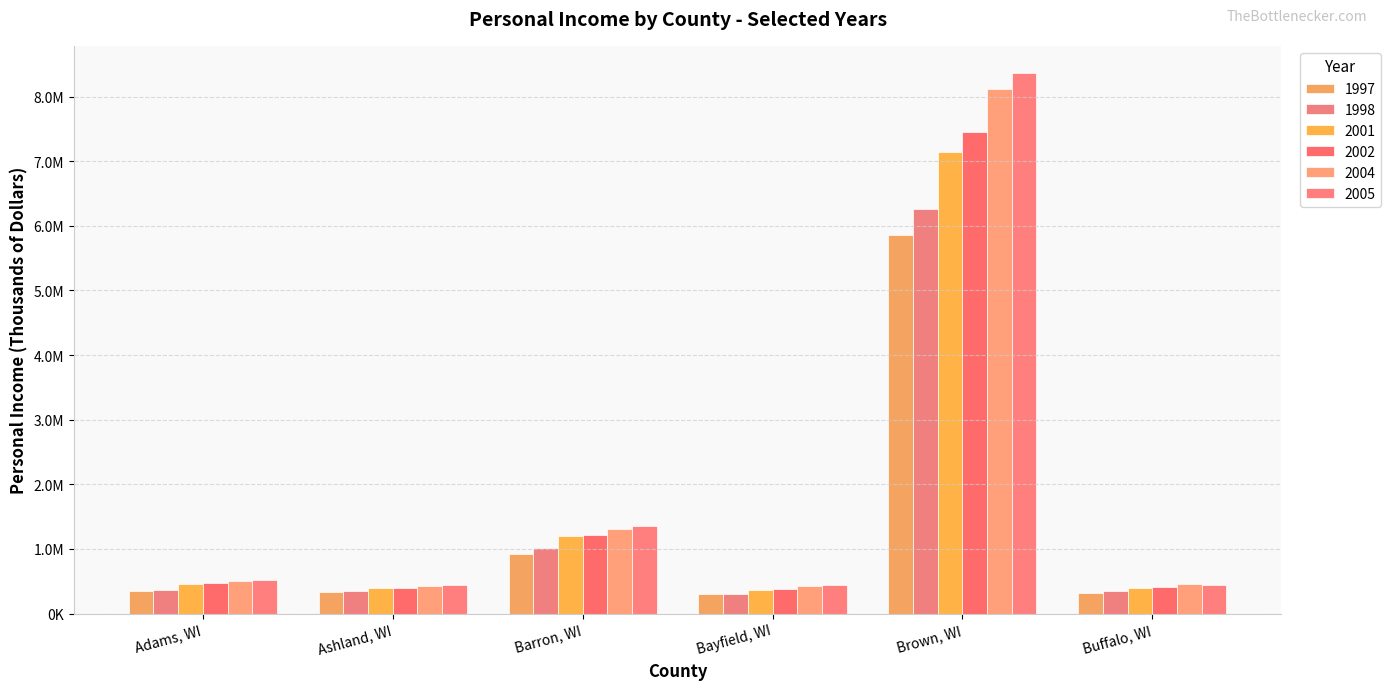

Reading left to right, what are all the values shown in this chart?

1997: Adams, WI=348951	Ashland, WI=329292	Barron, WI=922374	Bayfield, WI=295130	Brown, WI=5862296	Buffalo, WI=318498
1998: Adams, WI=371318	Ashland, WI=348908	Barron, WI=1014974	Bayfield, WI=309390	Brown, WI=6267722	Buffalo, WI=354969
2001: Adams, WI=457894	Ashland, WI=396644	Barron, WI=1202549	Bayfield, WI=368552	Brown, WI=7147888	Buffalo, WI=402441
2002: Adams, WI=478135	Ashland, WI=399431	Barron, WI=1219146	Bayfield, WI=377272	Brown, WI=7460222	Buffalo, WI=404215
2004: Adams, WI=506291	Ashland, WI=432083	Barron, WI=1304156	Bayfield, WI=418485	Brown, WI=8121921	Buffalo, WI=449571
2005: Adams, WI=526579	Ashland, WI=439840	Barron, WI=1348187	Bayfield, WI=434858	Brown, WI=8367879	Buffalo, WI=444792